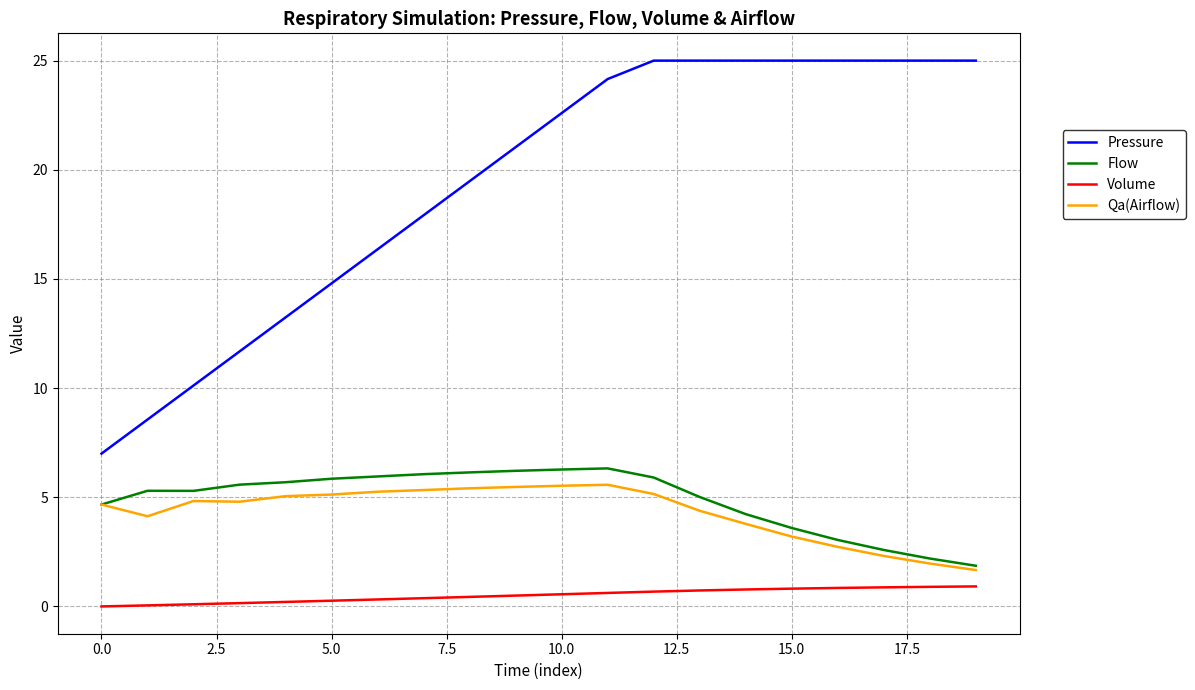

Which series has the widest spread of values?

Pressure